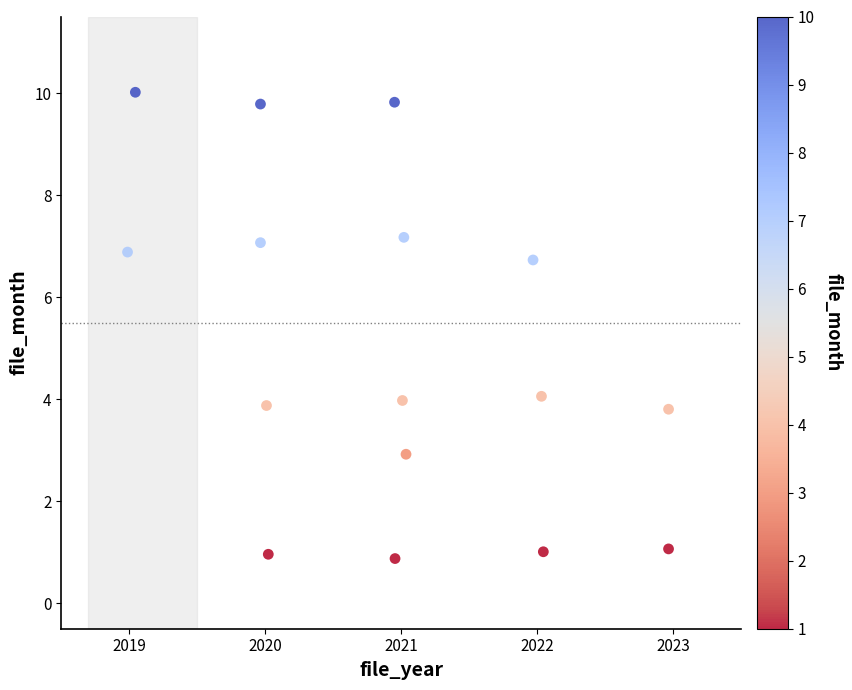

What is the range of X values (max minus min)?

4.0